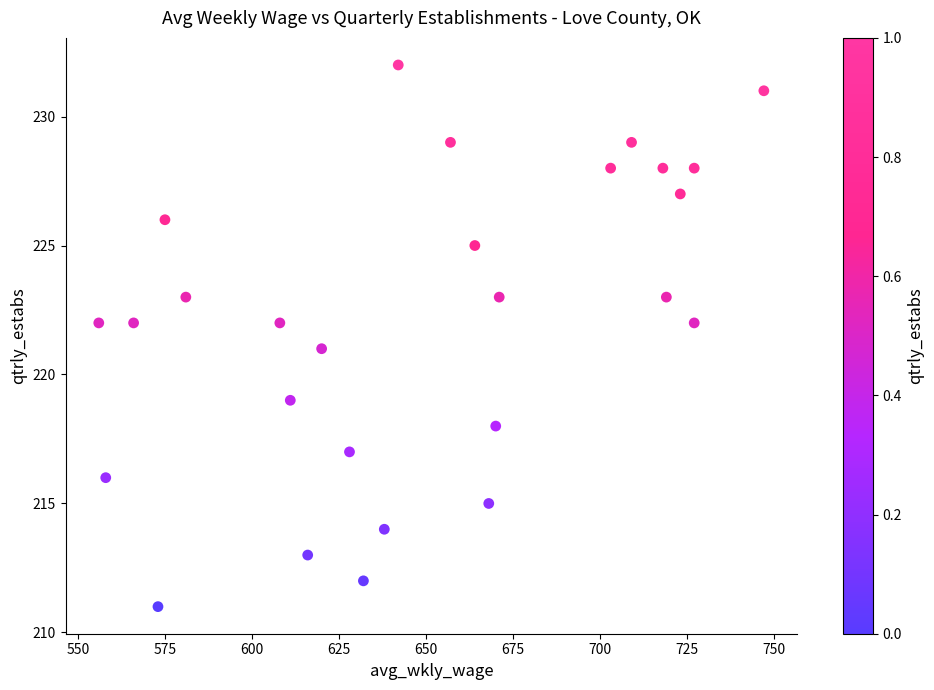

What is the range of X values (max minus min)?

191